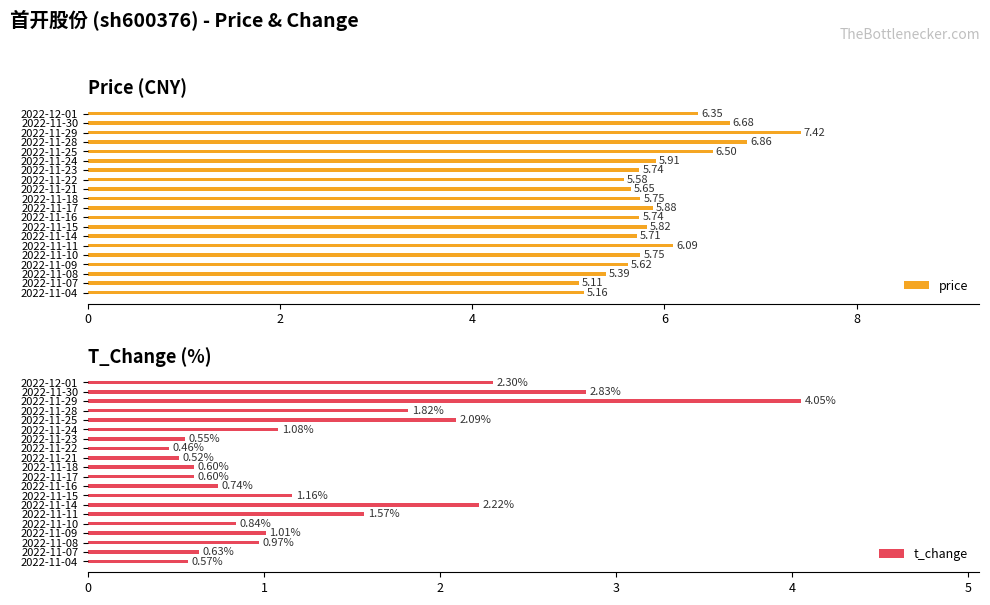

What is the sum of the price values at 2022-11-24 and 2022-11-15?

11.7